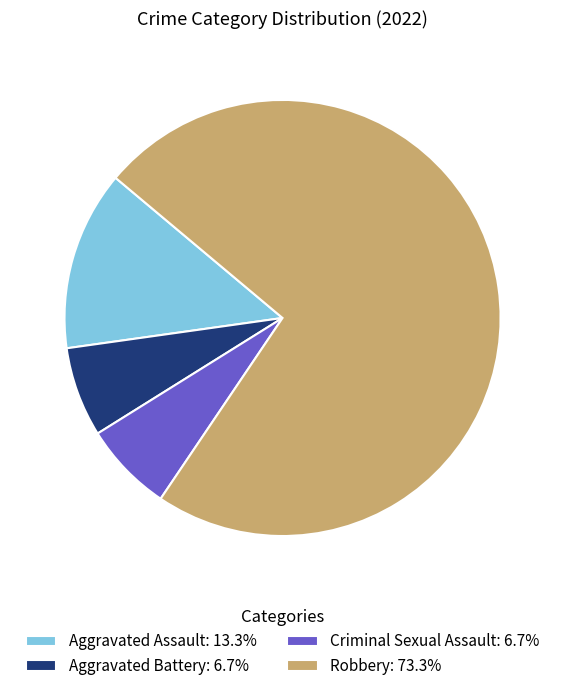

Is the sum of Criminal Sexual Assault: 6.7% and Robbery: 73.3% greater than half?

Yes